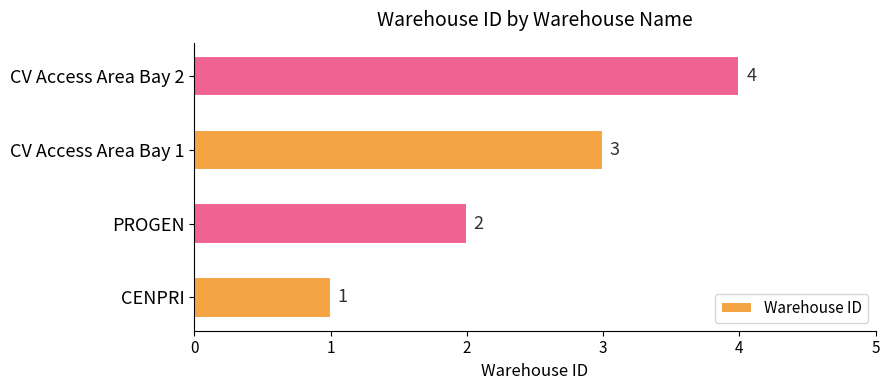

Does the chart contain any negative values?

No